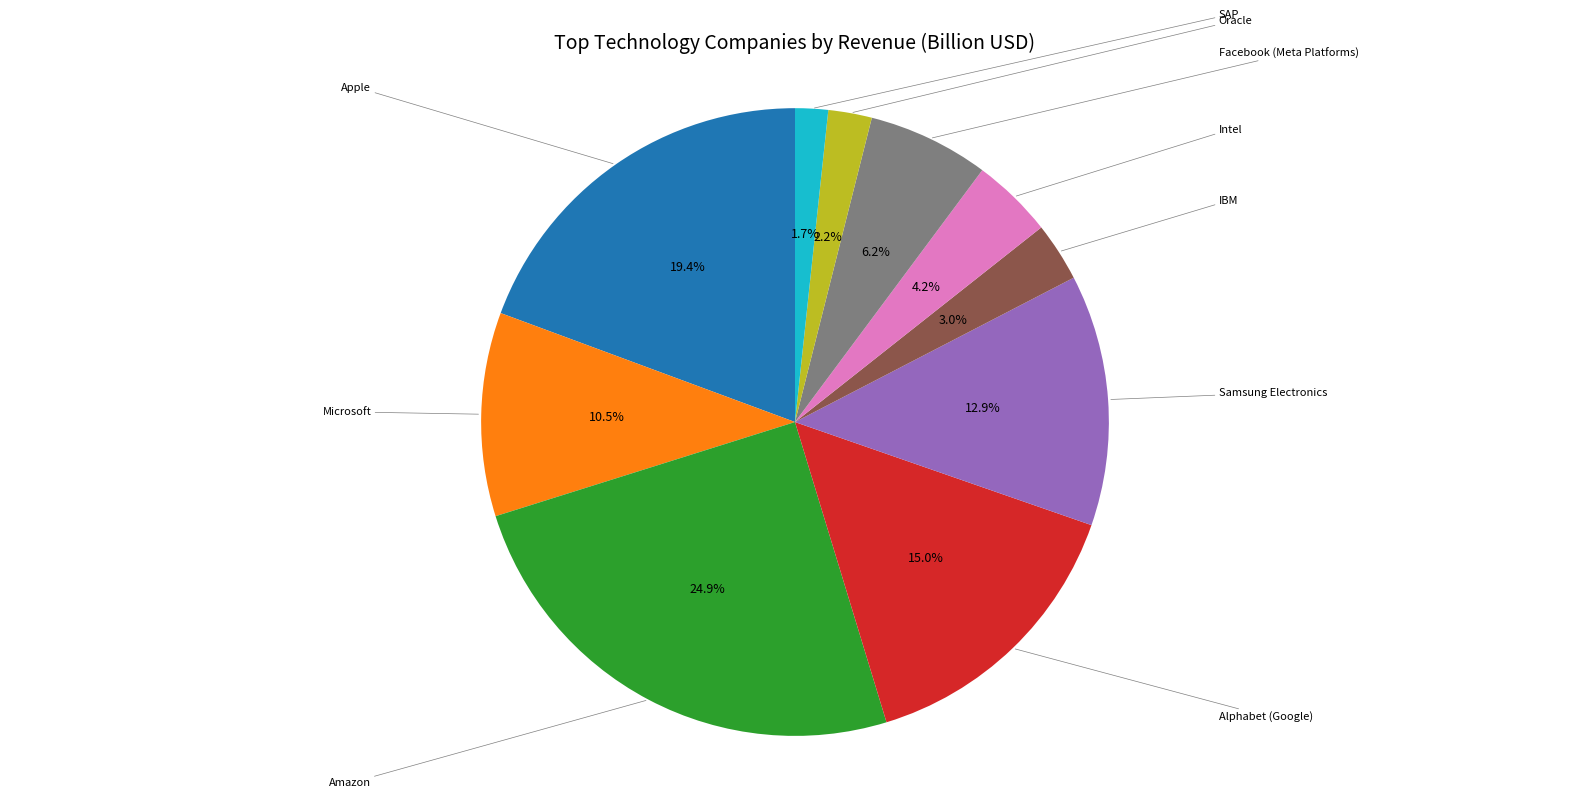

How many segments does this pie chart have?

10